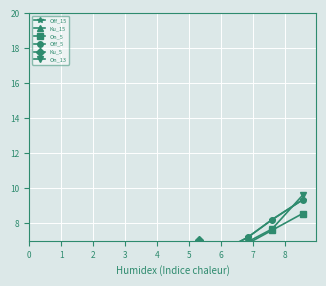

Is it true that Off_5 equals 0.3 at 0?

False